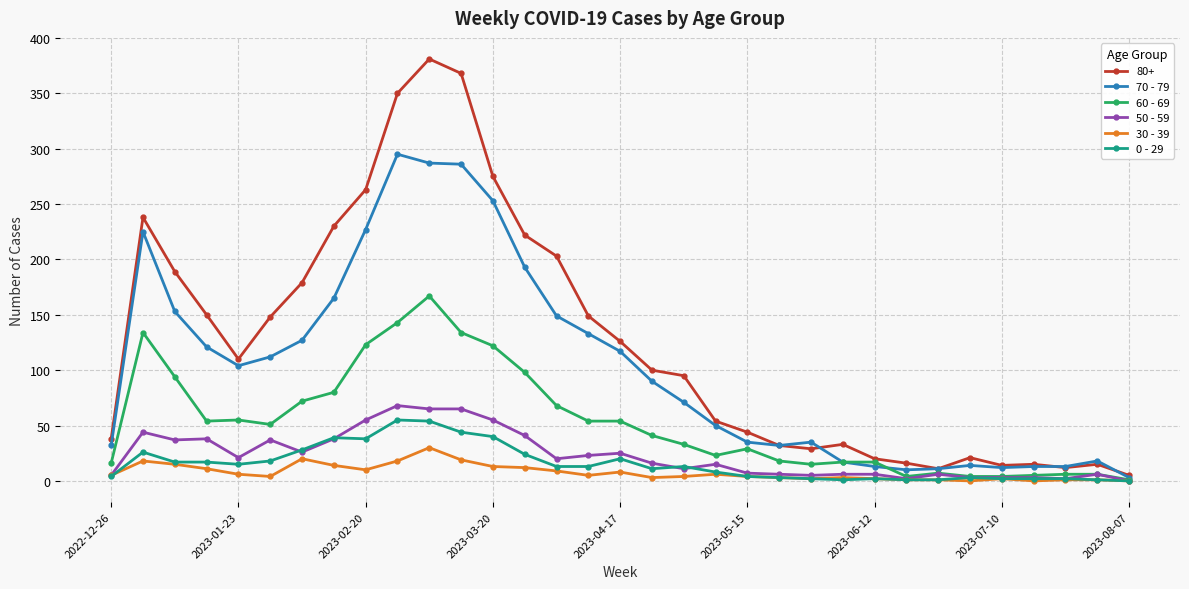

Which series has the widest spread of values?

80+